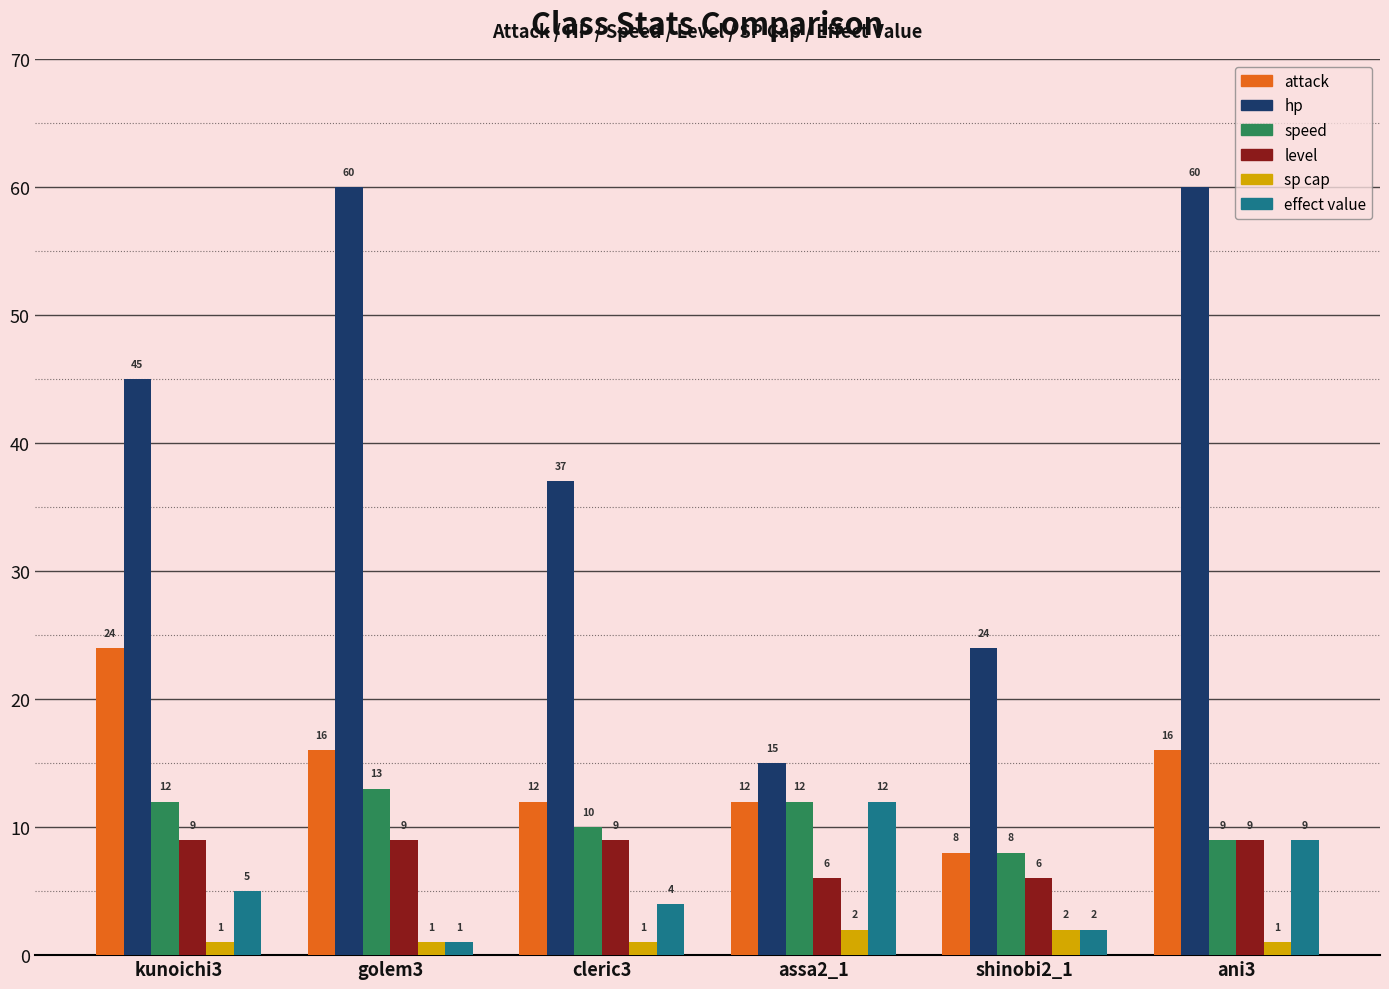

At kunoichi3, list the series in order from largest to smallest.

hp, attack, speed, level, effect value, sp cap